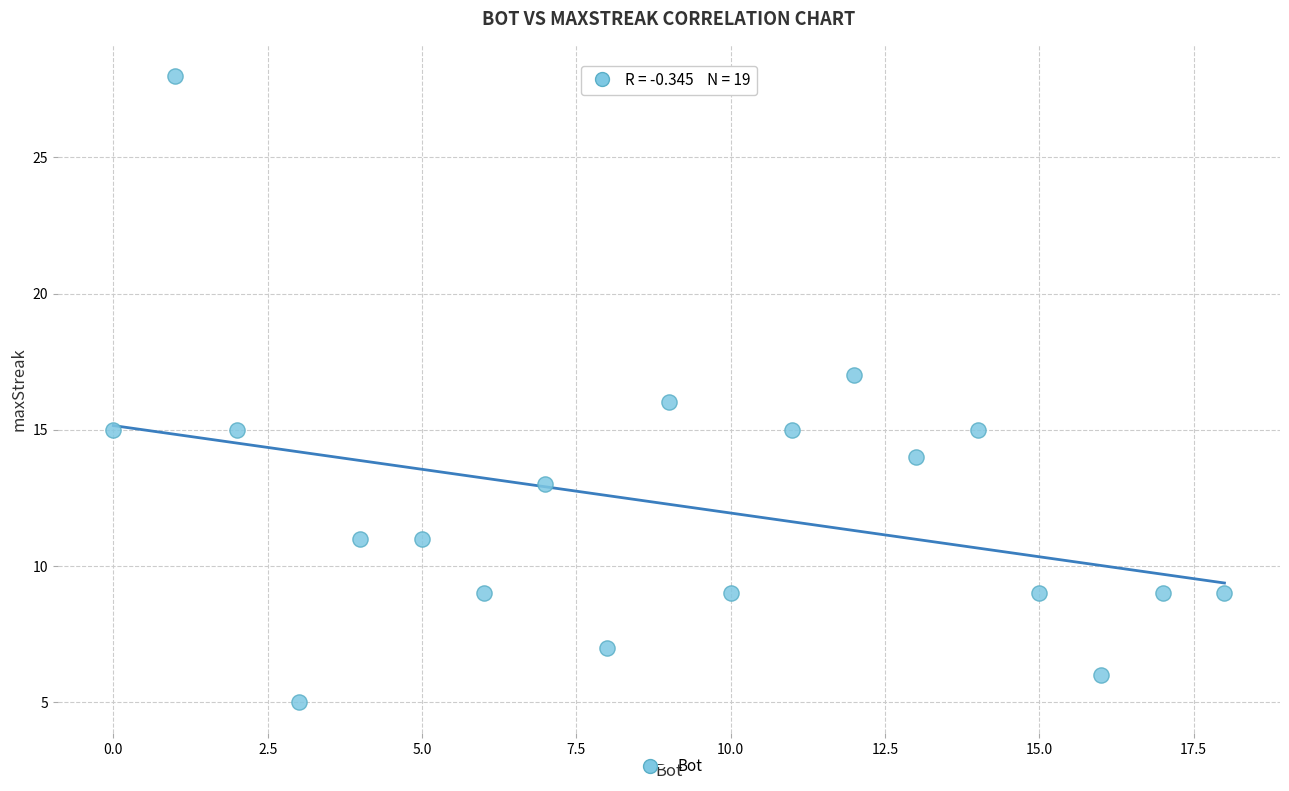

What is the range of X values (max minus min)?

18